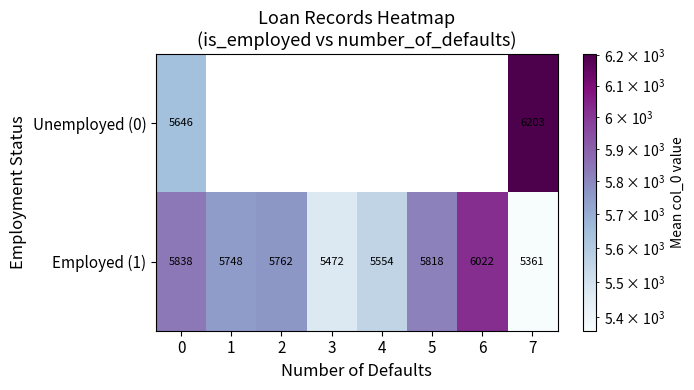

Is the value of Unemployed (0) at 0 greater than the value of Employed (1) at 3?

Yes